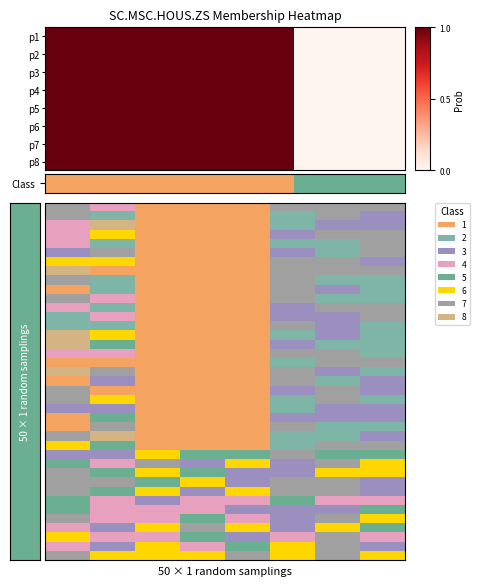

How many data points does each series have?

8